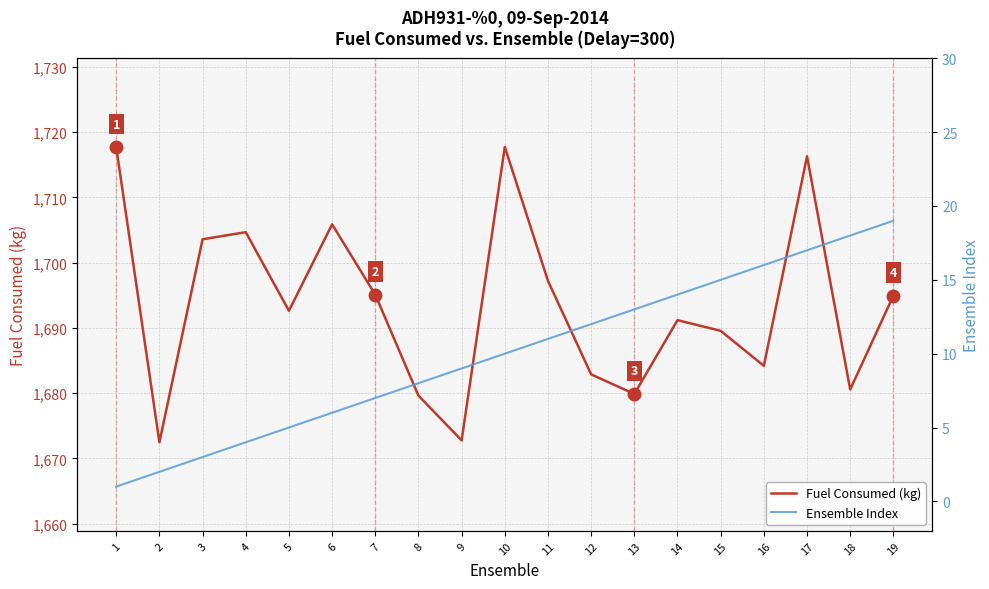

Rank the series by their maximum value, from lowest to highest.

Ensemble Index, Fuel Consumed (kg)